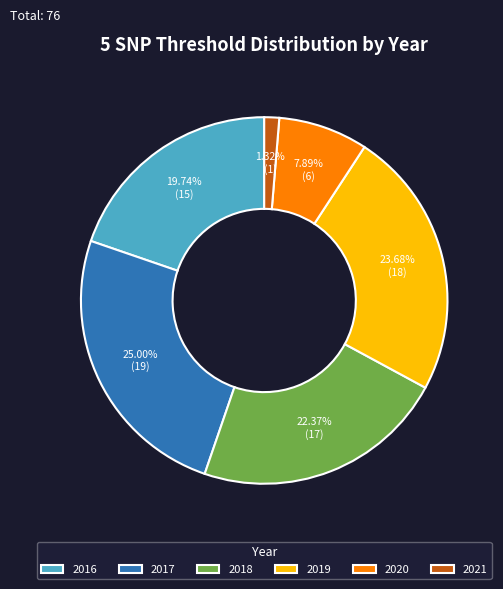

How many slices are in this pie chart?

6